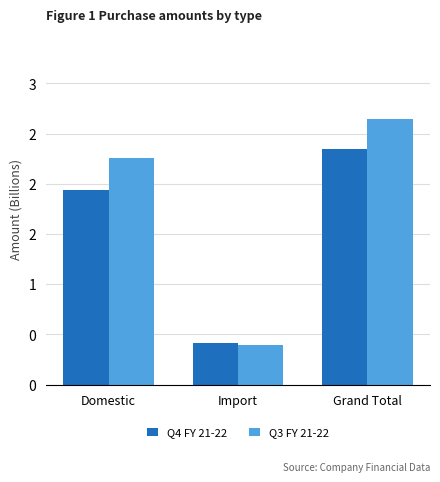

Is the value of Q4 FY 21-22 at Grand Total greater than the value of Q3 FY 21-22 at Grand Total?

No